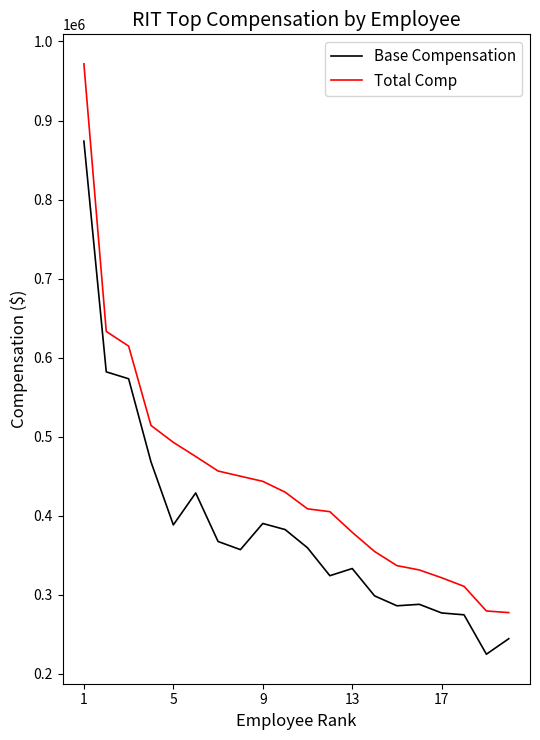

What is the smallest value displayed?

224934